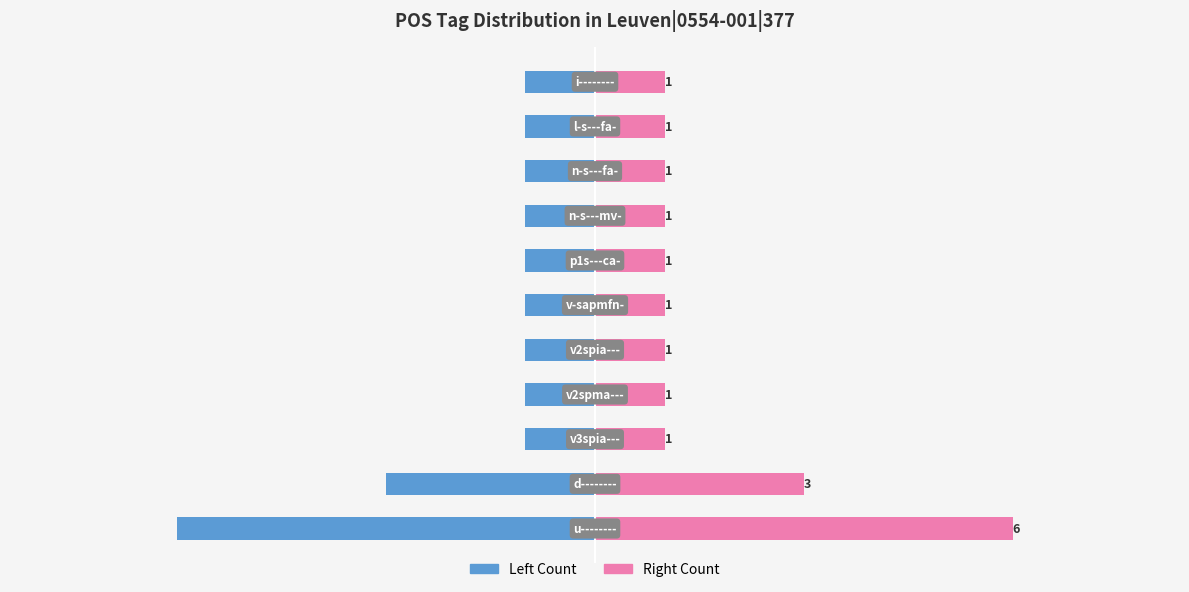

How many categories are shown in the chart?

11